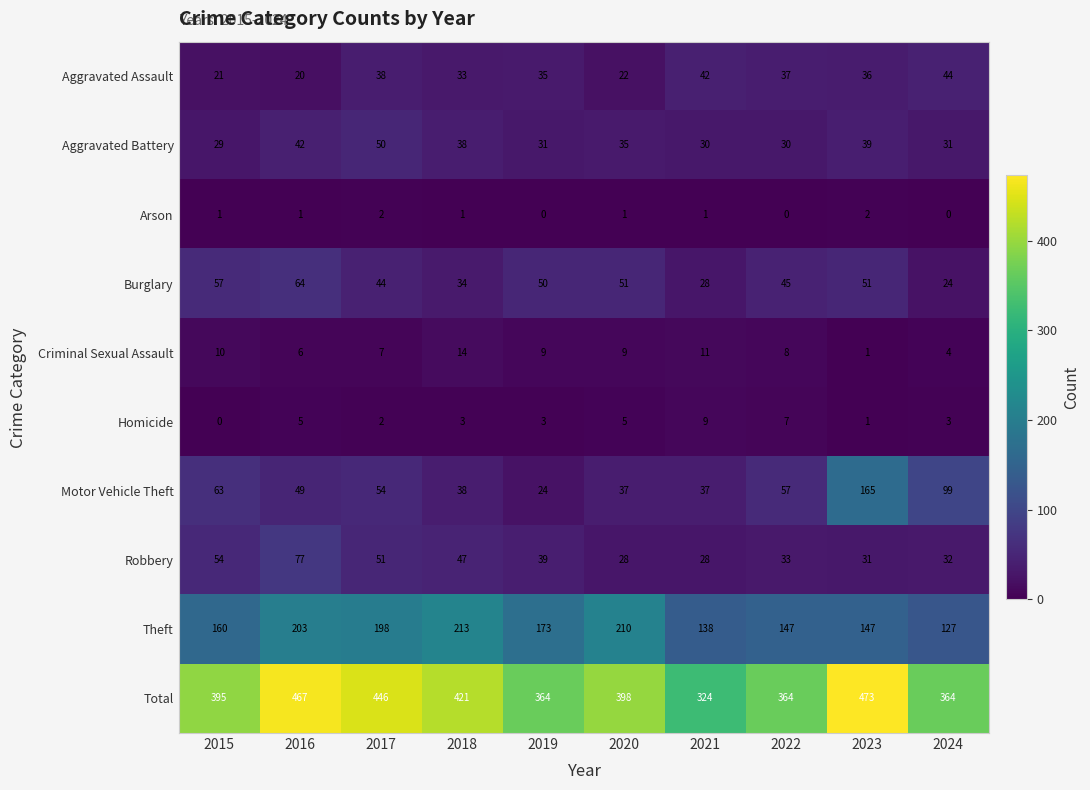

Which category has the highest value across all series?

2023